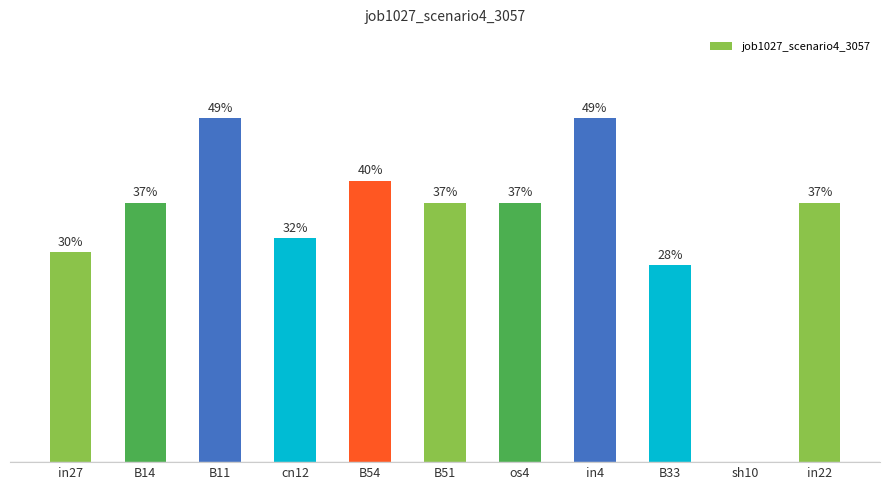

At which category does the chart reach its peak across all series?

B11